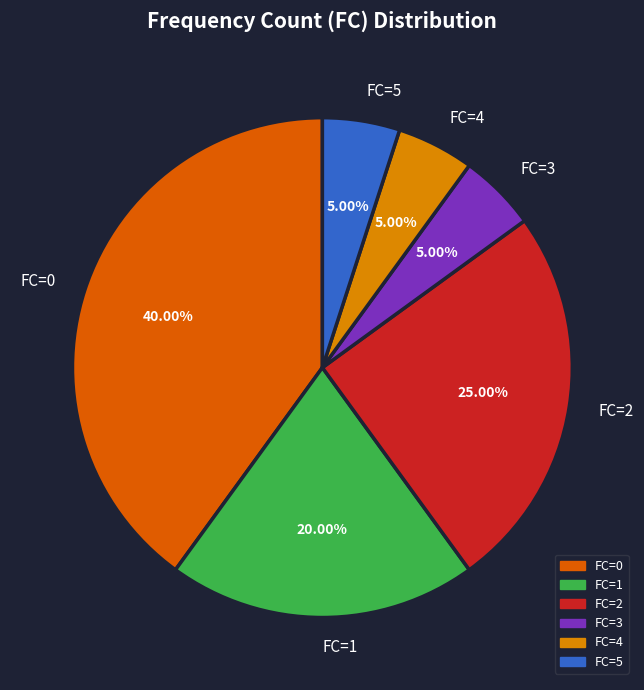

To the nearest percent, what is the difference between the largest and smallest slice percentages?

35%